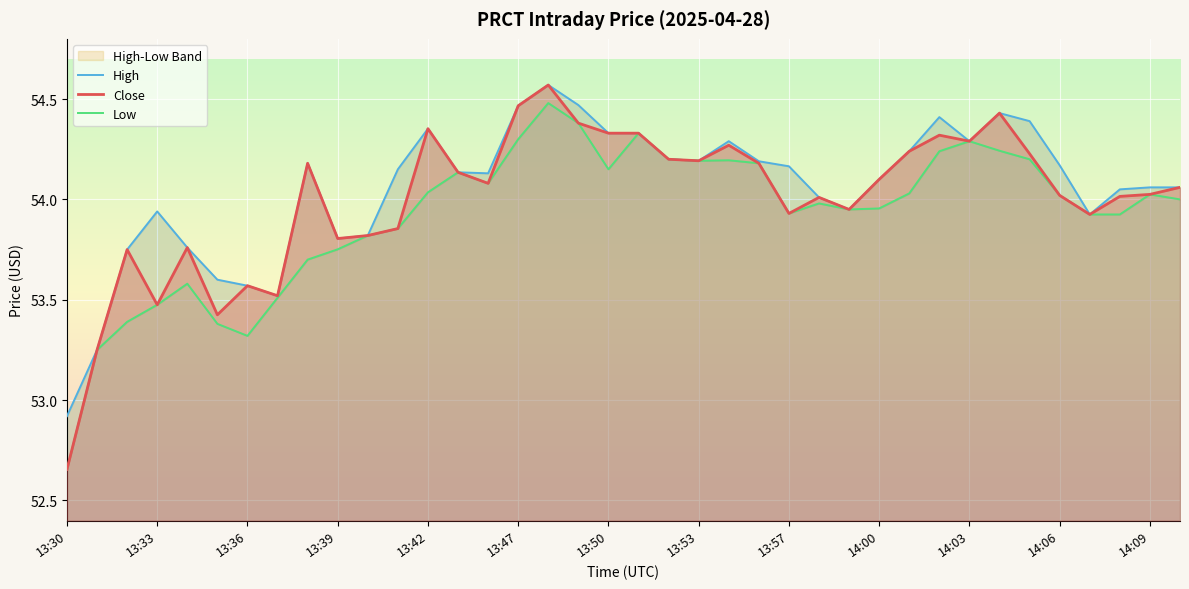

True or false: Low and High intersect in this chart.

False